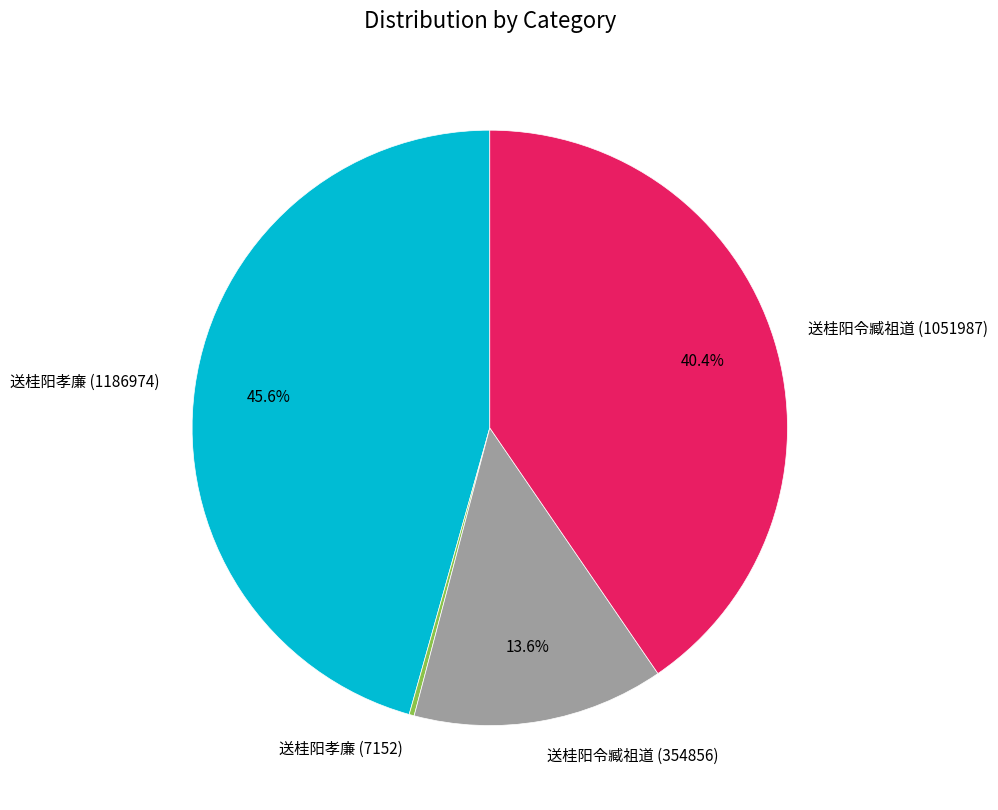

How much of the chart is everything except 送桂阳令臧祖道 (354856)?

86.4%